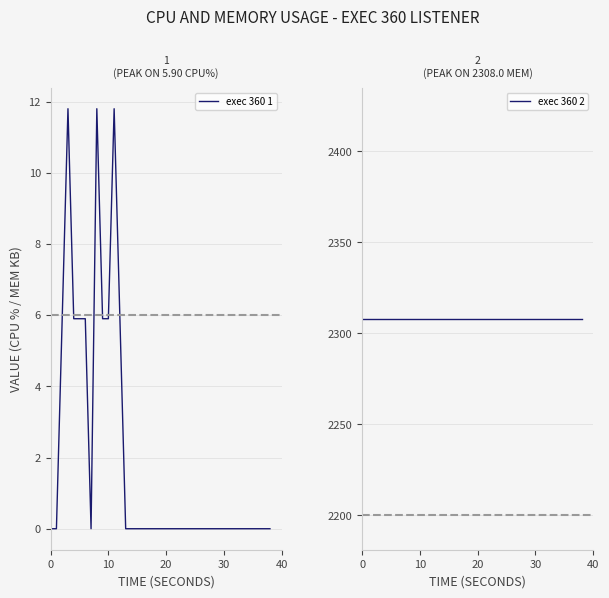

The value of exec 360 1 at 14 is 0.0. True or false?

True